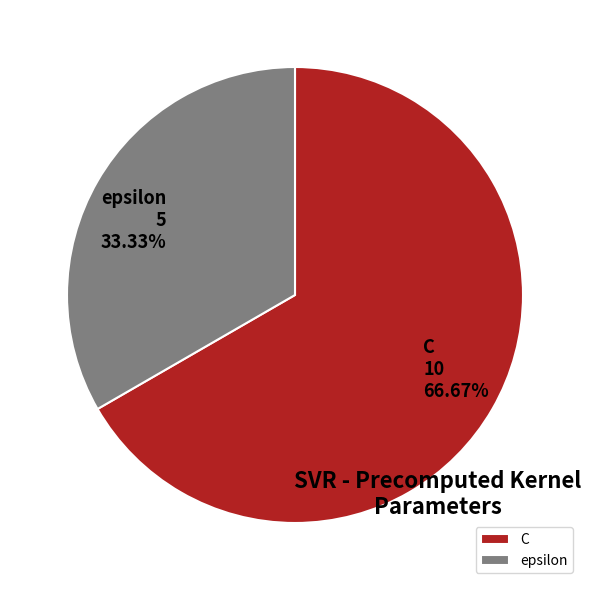

Rank the categories by value from lowest to highest.

epsilon, C